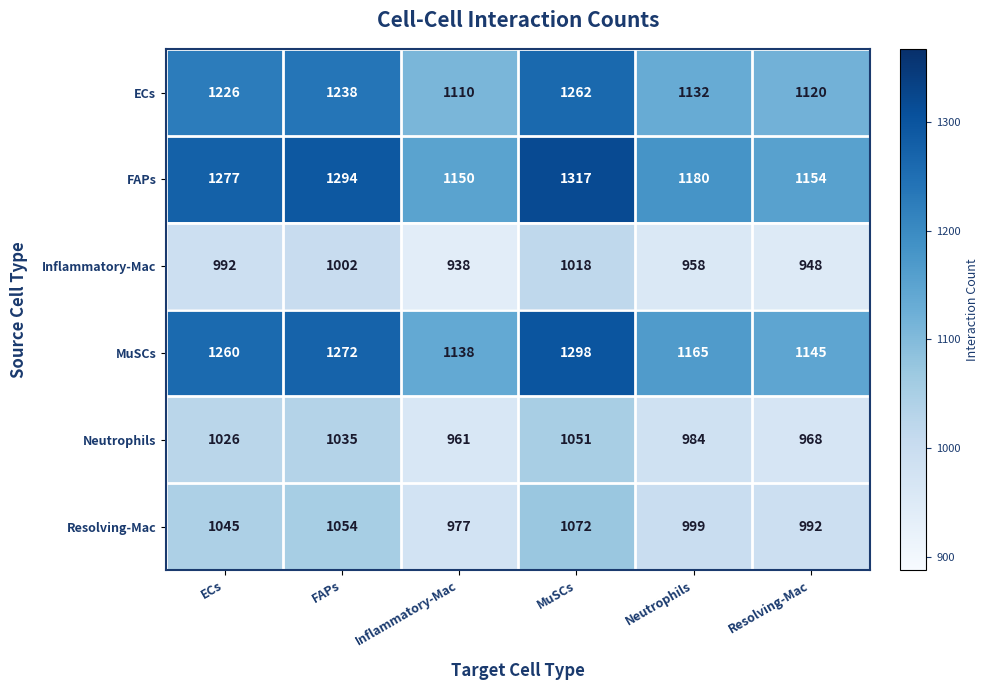

At how many categories does at least one series exceed 1035?

6